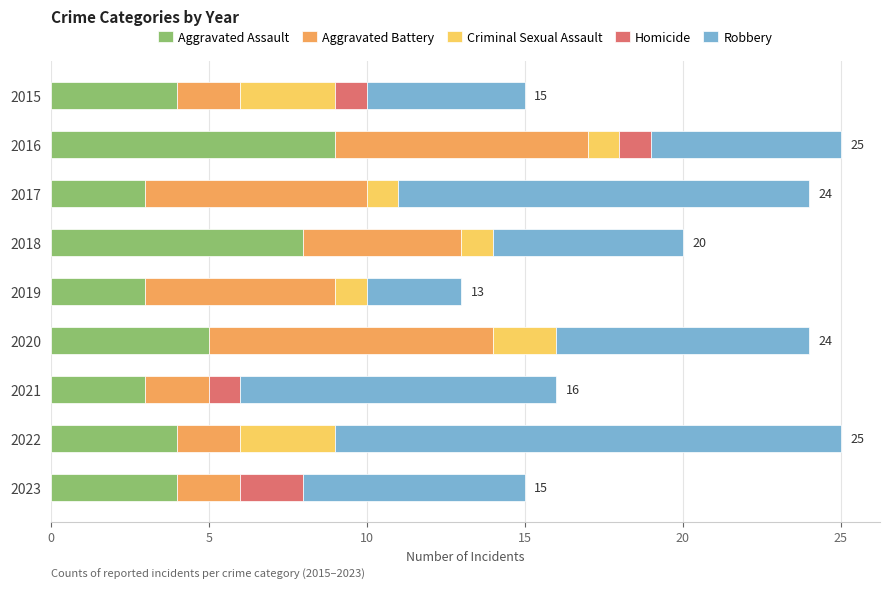

At which label does Aggravated Assault reach its peak?

2016